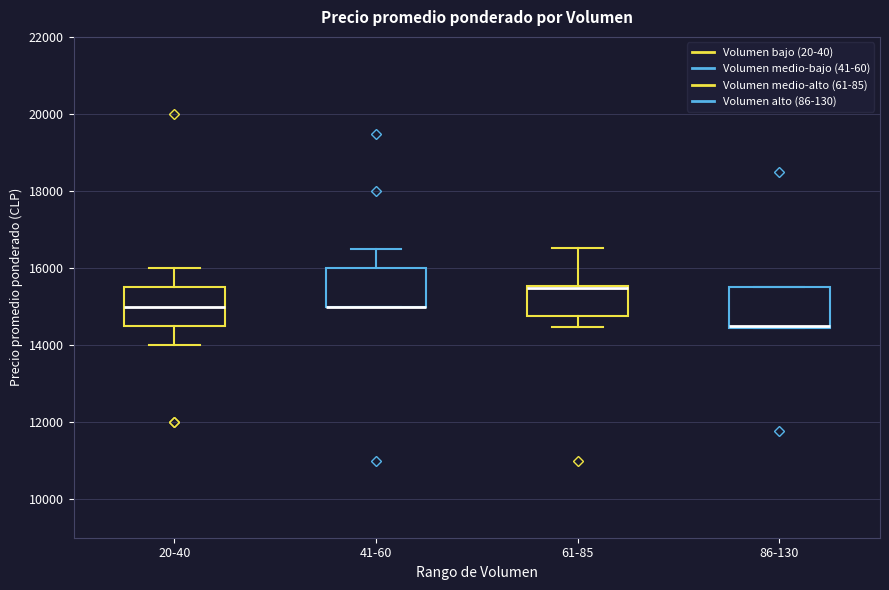

Where is the lower edge of the box for 86-130 on the y-axis? The values are not printed on the chart, so give them approximately, as read against the axis.

14400